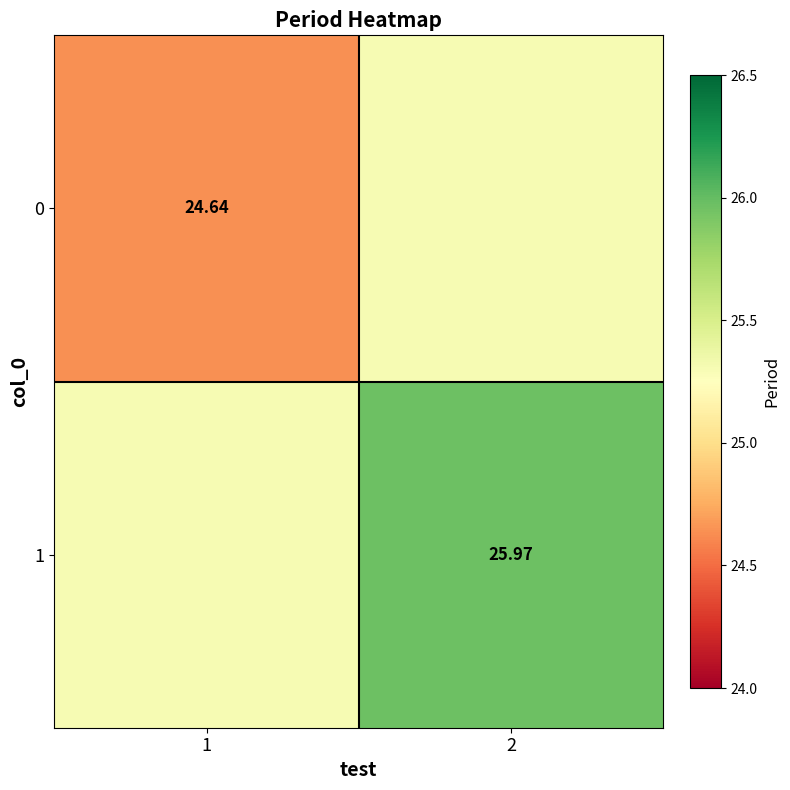

What is the minimum value shown in the chart?

24.6